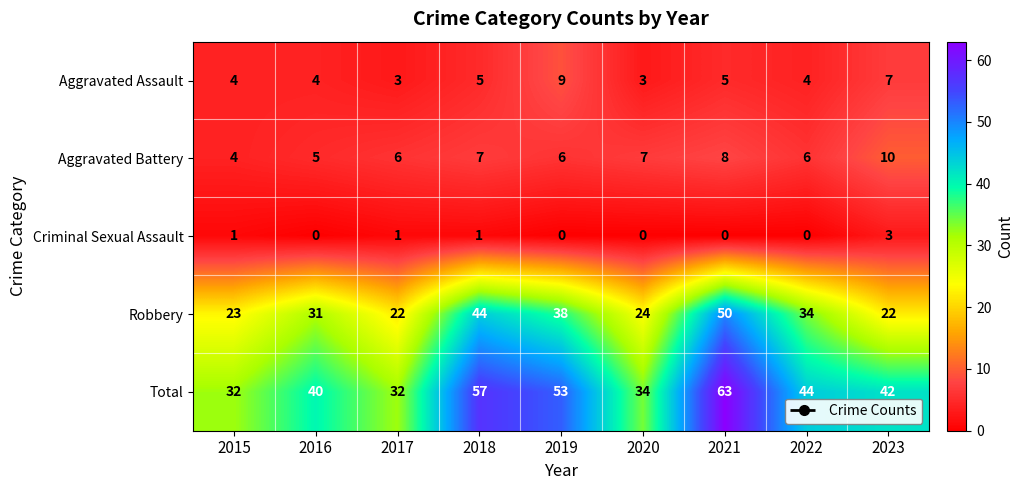

What is the maximum value for Robbery?

50